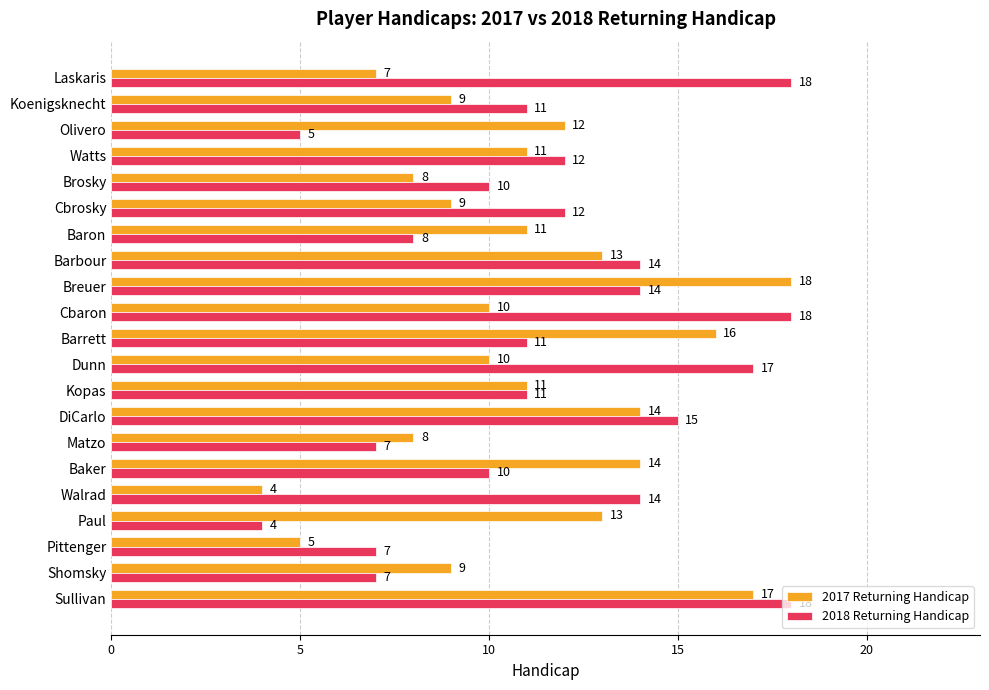

At Matzo, list the series in order from smallest to largest.

2018 Returning Handicap, 2017 Returning Handicap